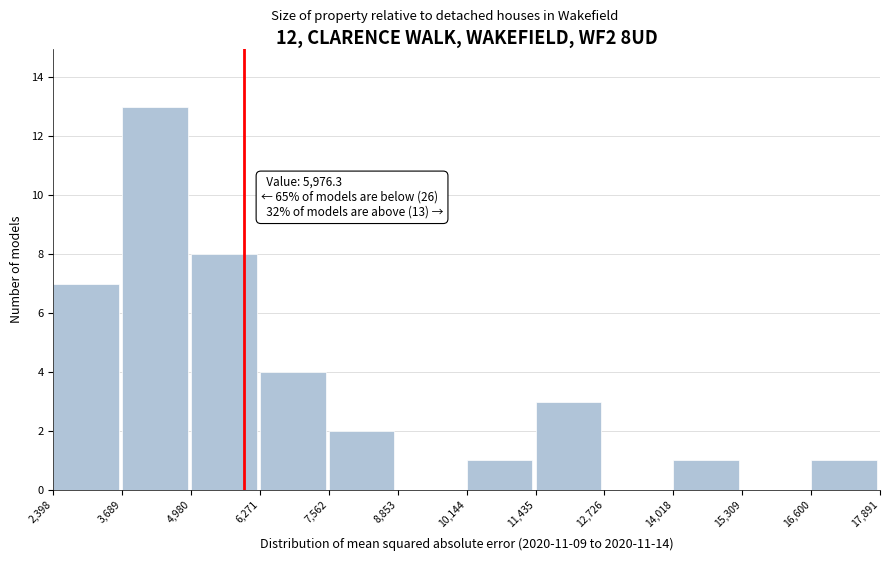

Which range on the x-axis has the tallest bar?

3,689 to 4,980